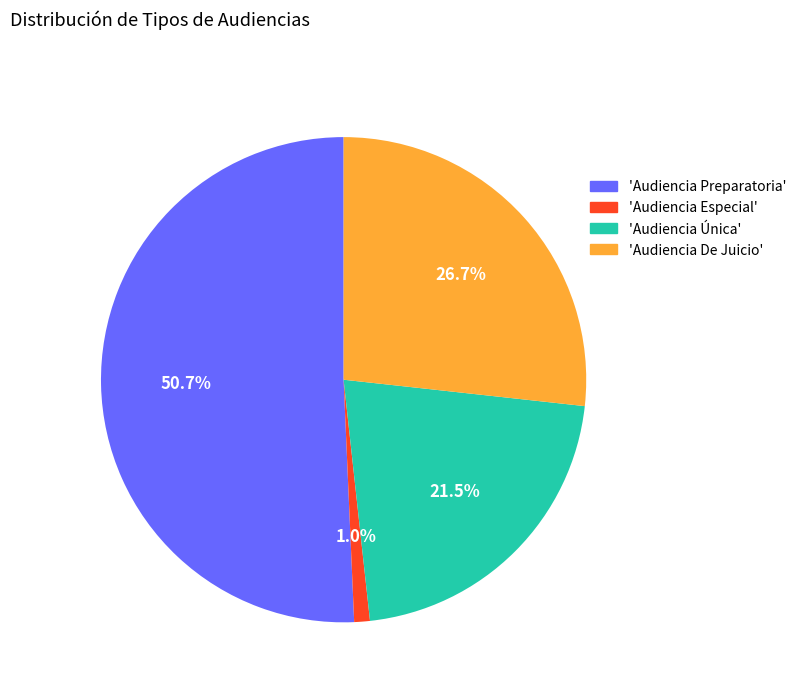

How many slices are in this pie chart?

4